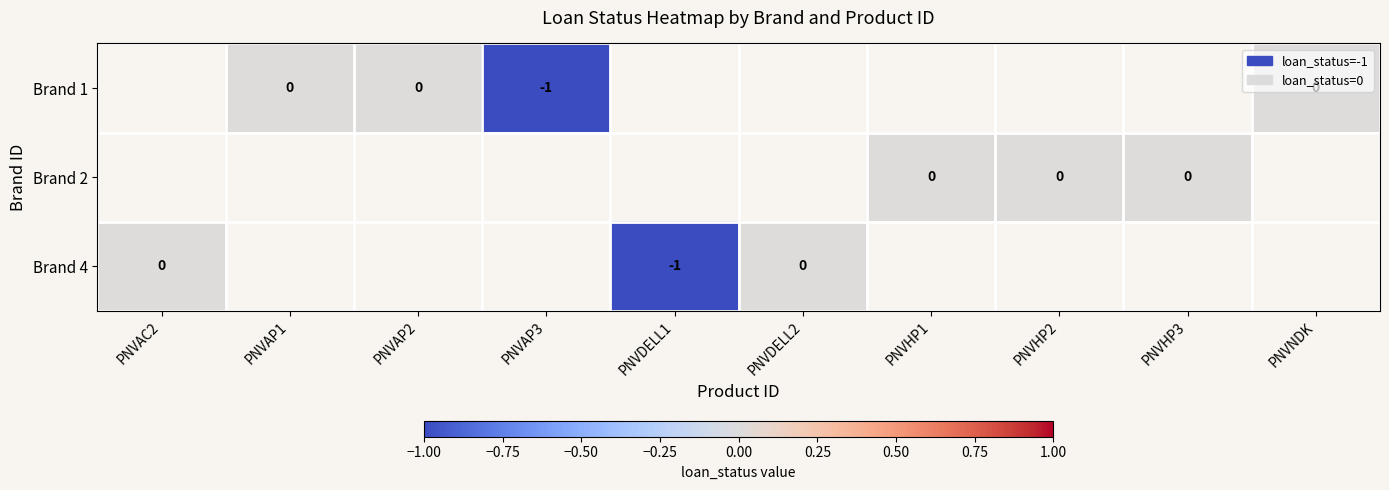

The Brand 4 series shows -1 at PNVDELL1. True or false?

True